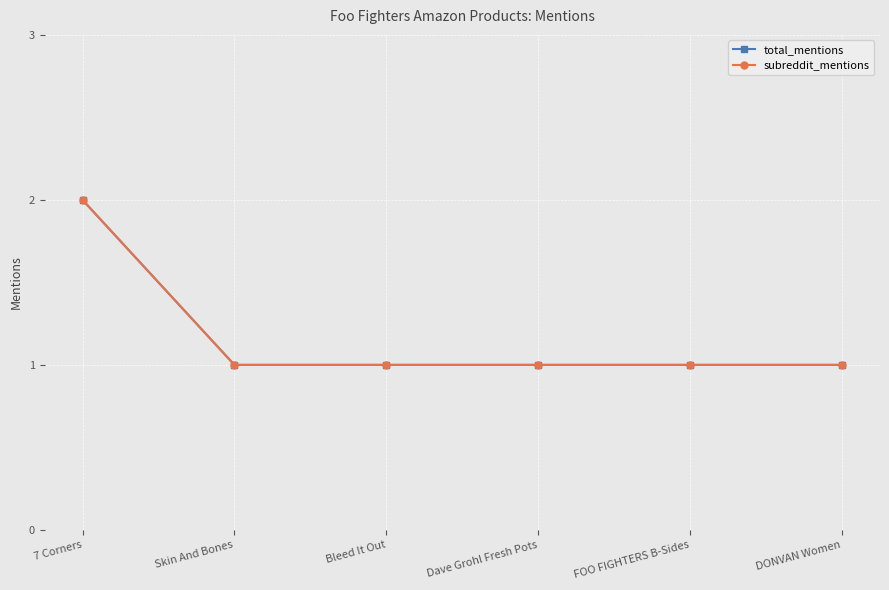

Does the chart have visible grid lines?

Yes